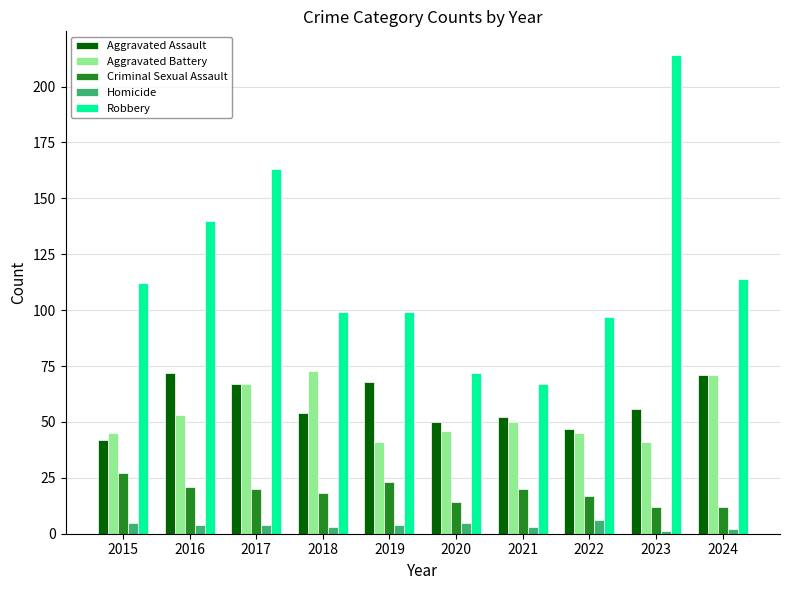

What is the difference between the maximum and second lowest values in the Aggravated Assault series?

25